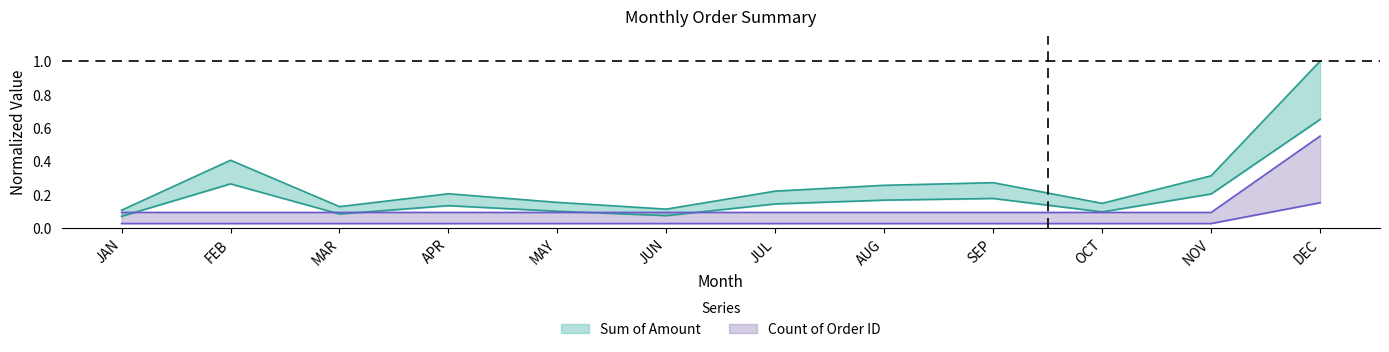

How many categories are shown in the chart?

12